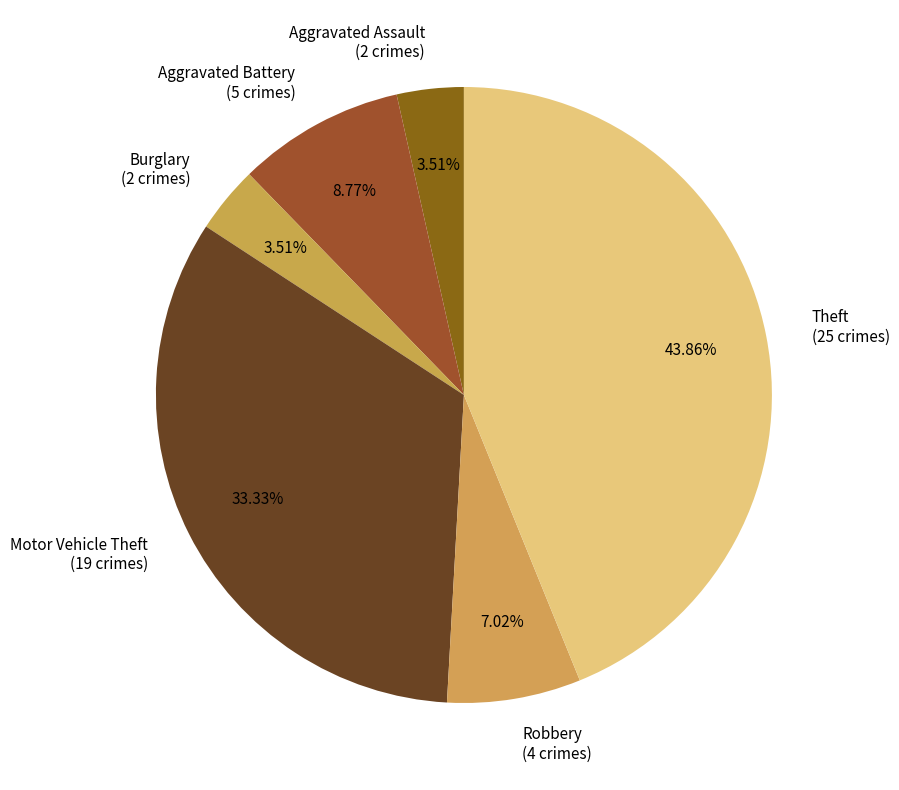

Which category has the biggest portion of the pie?

Theft